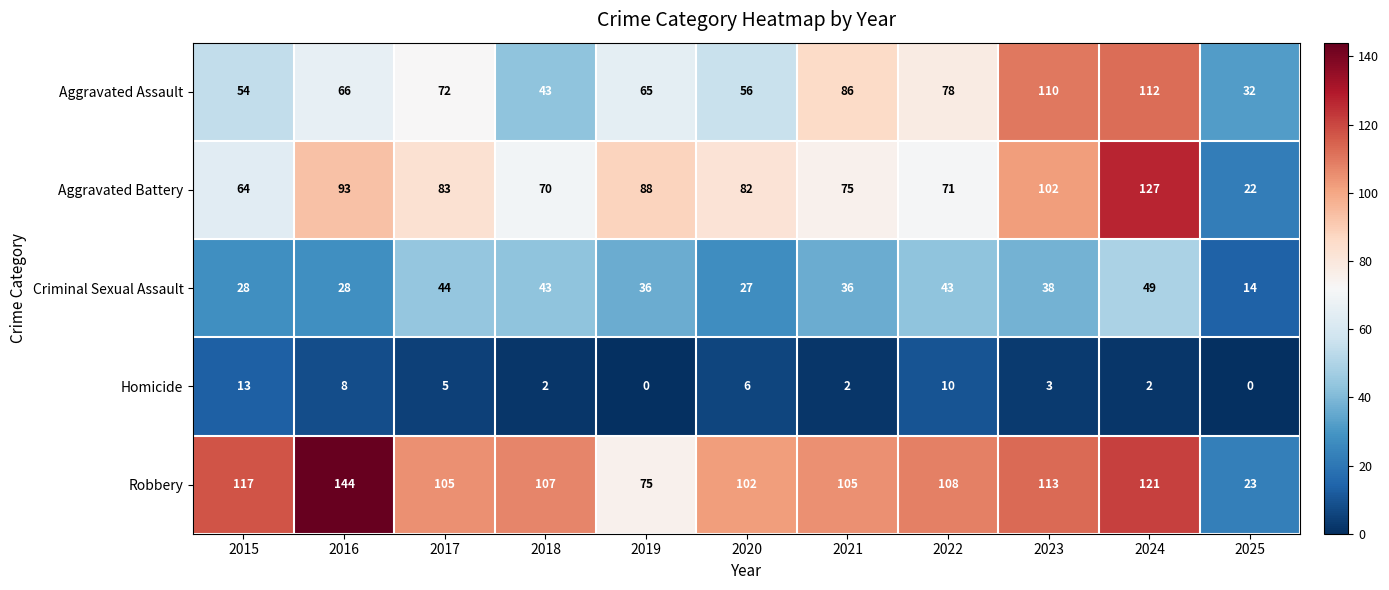

What is the approximate value of Aggravated Battery at 2015, to the nearest 10?

60